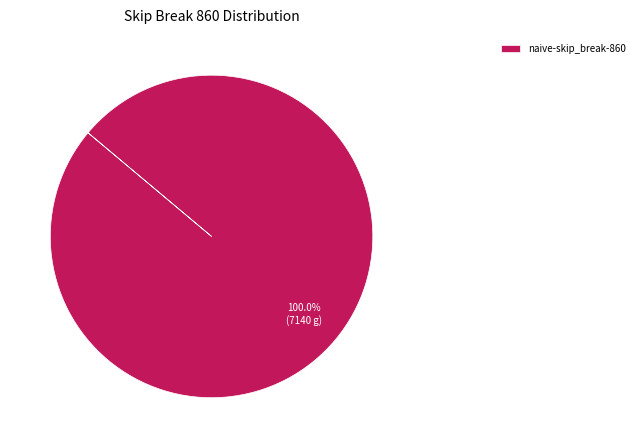

How many slices are in this pie chart?

1